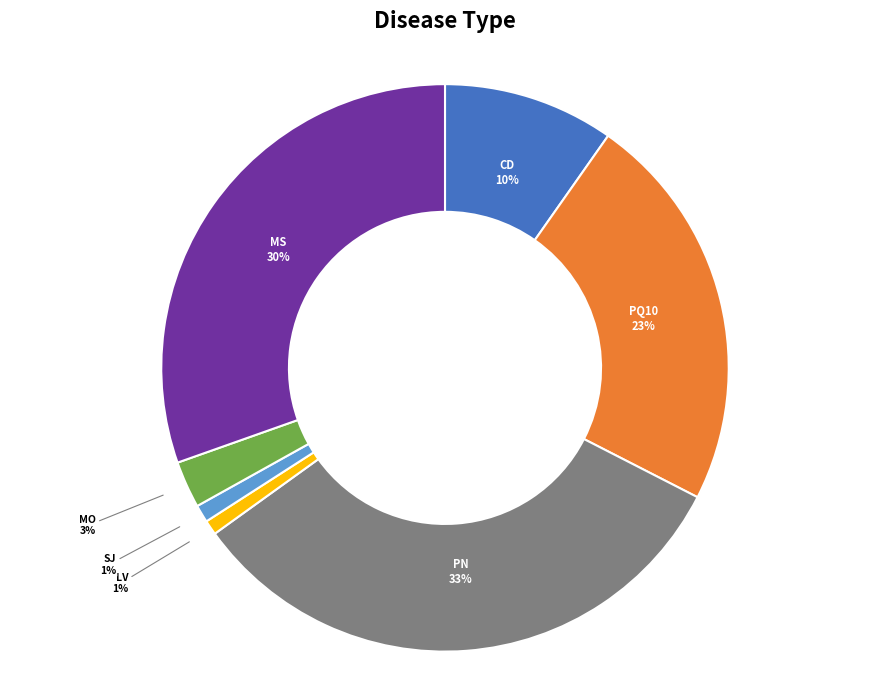

Does any single category account for the majority?

No